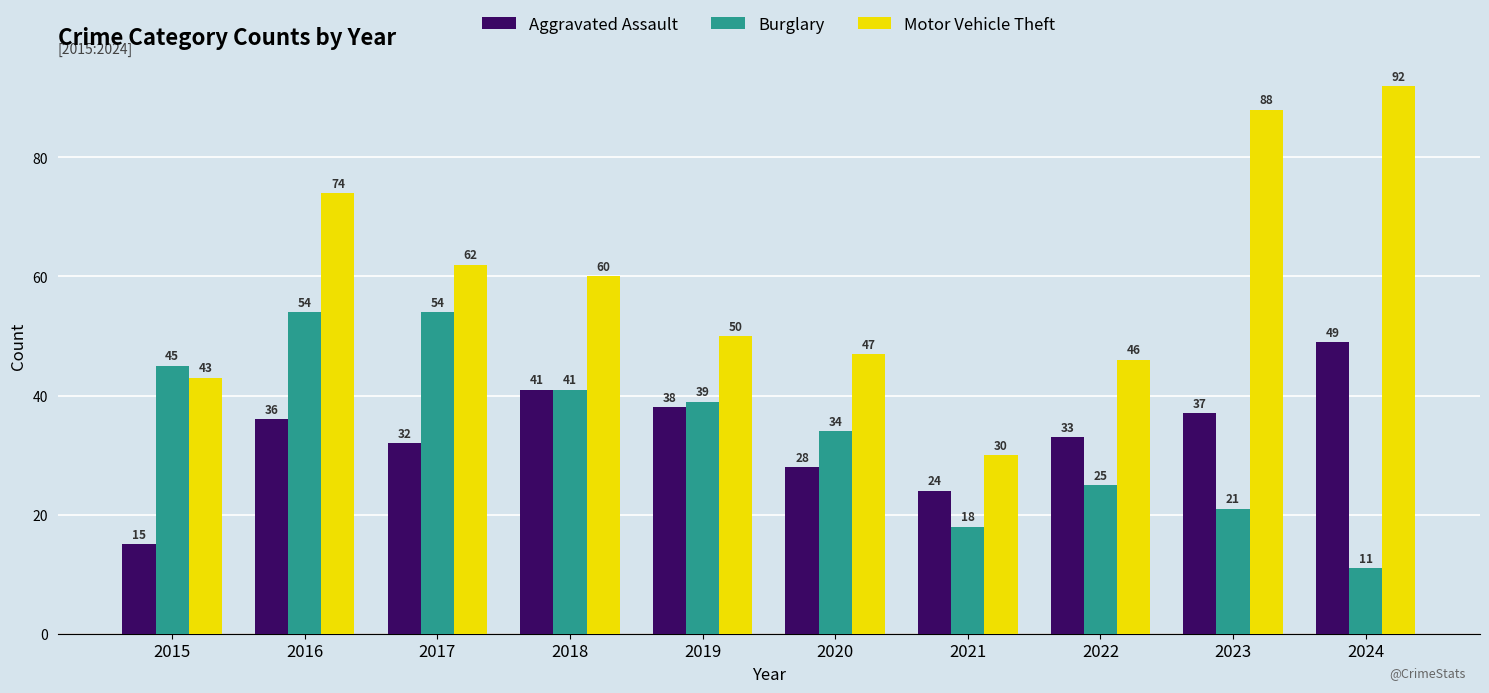

What are all the series names shown in the legend?

Aggravated Assault, Burglary, Motor Vehicle Theft